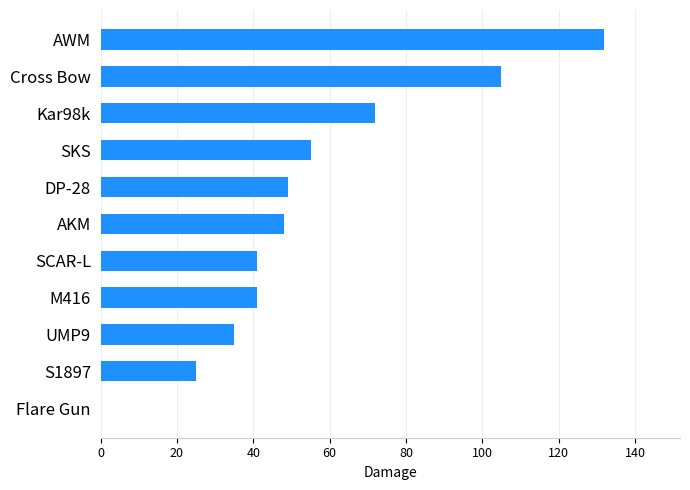

What is the sum of all values?

603